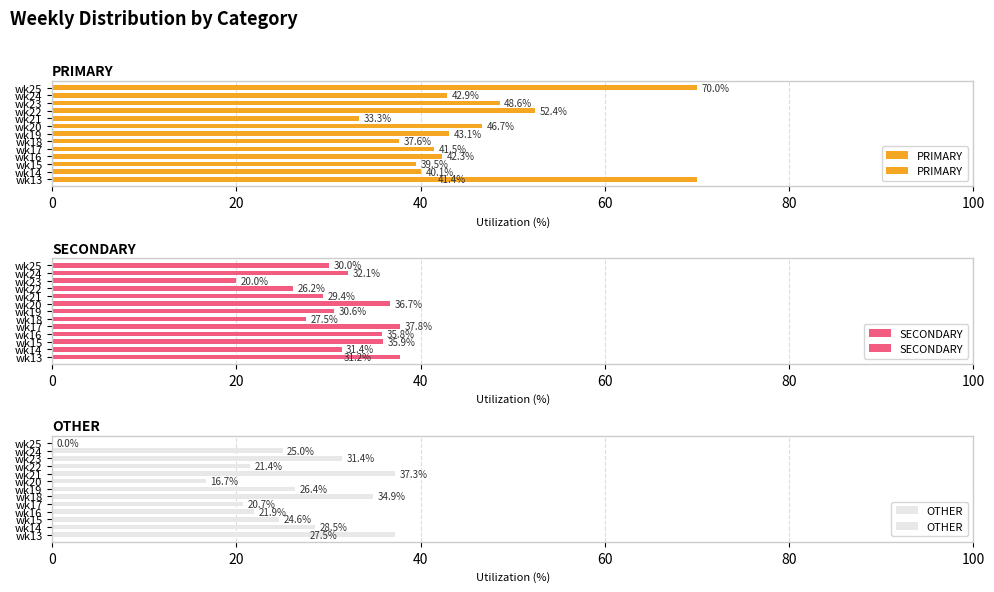

The value of SECONDARY at wk15 is 51.6. True or false?

False